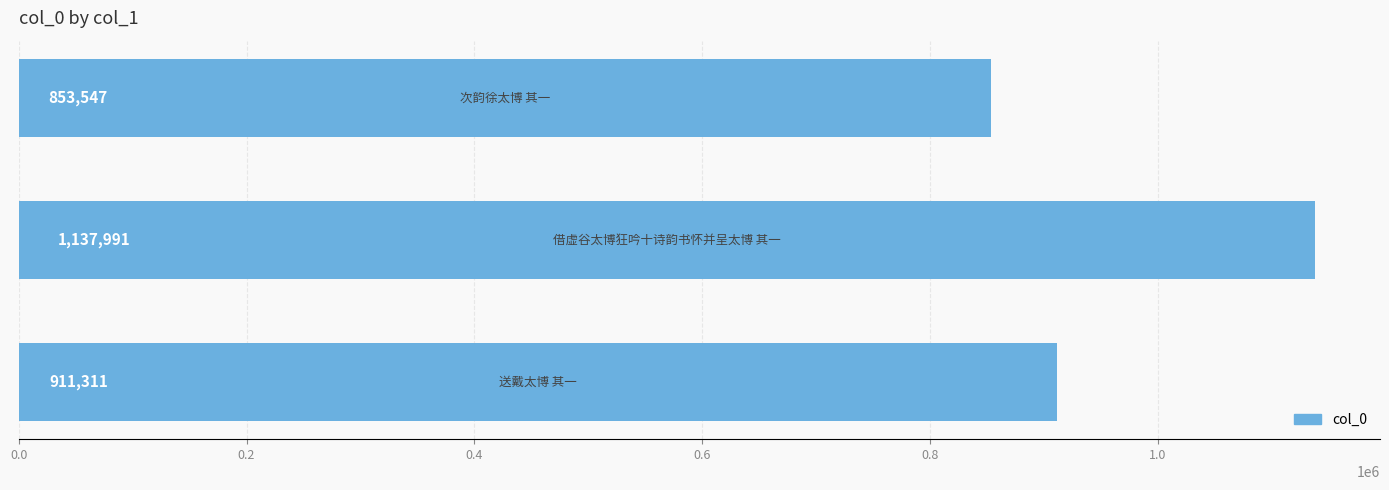

What is the minimum value shown in the chart?

853547